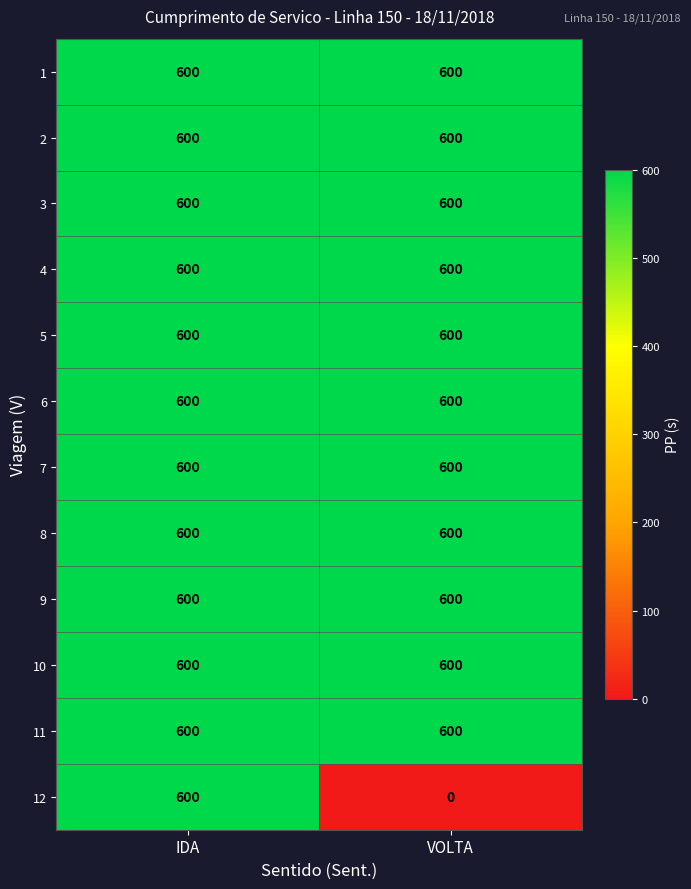

What is the total value across all series at VOLTA?

6600